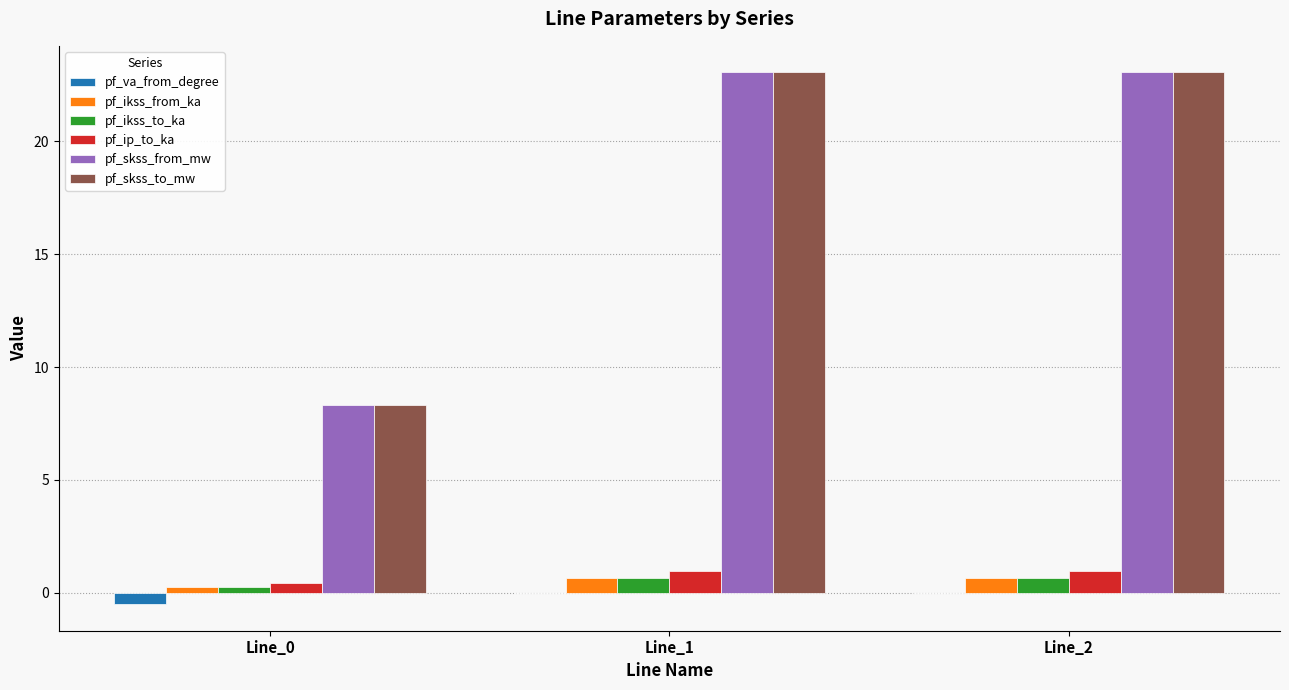

What is the sum of all pf_skss_from_mw values?

54.4